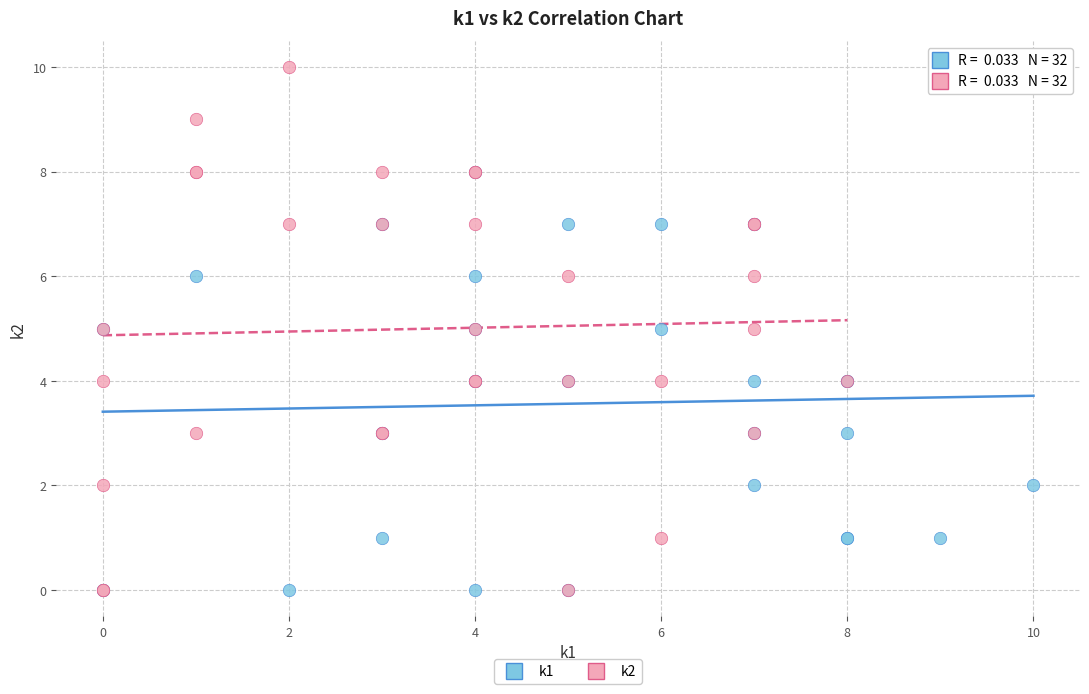

Which series reaches the maximum Y coordinate?

k2